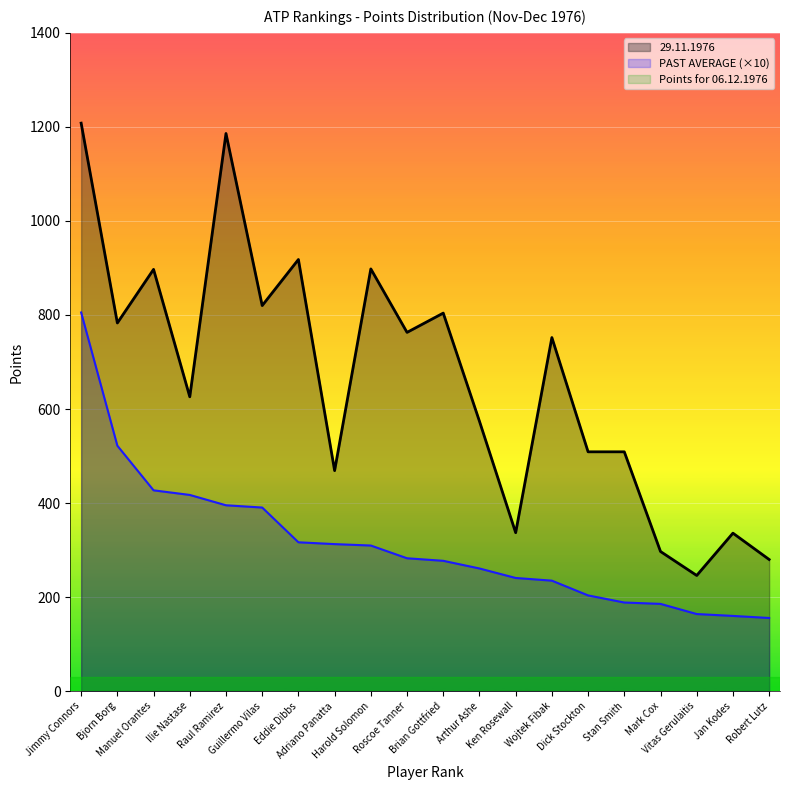

True or false: 29.11.1976 and PAST AVERAGE cross at least once.

False